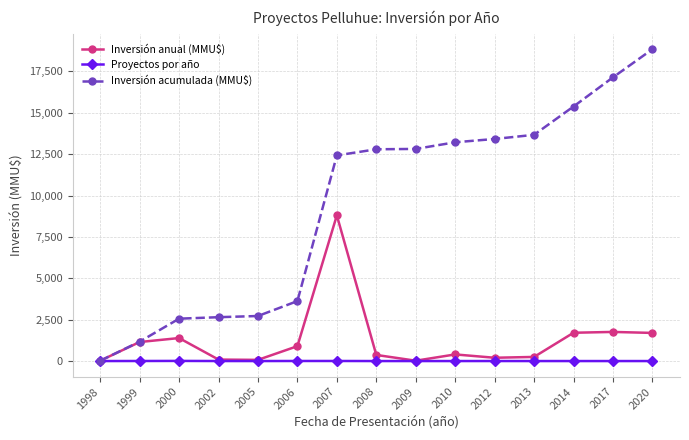

In Inversión anual (MMU$), how many points are lower than both neighbors (excluding endpoints)?

3